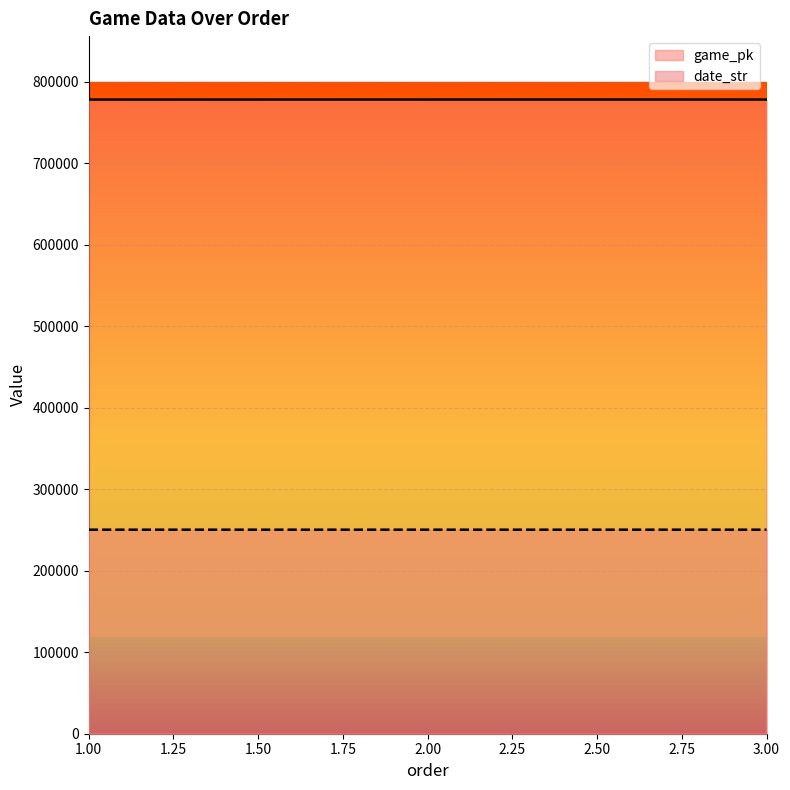

What is the spread (max minus min) of values at 3.00?

527901